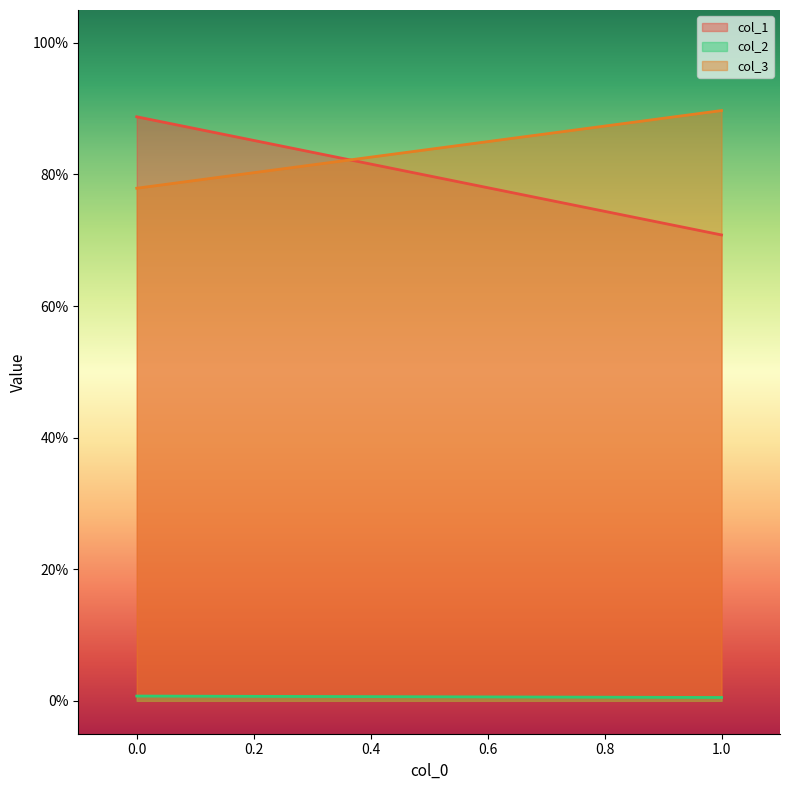

Reading right to left, what are all the values shown in this chart?

col_1: 0.7	0.9
col_2: 0.0	0.0
col_3: 0.9	0.8